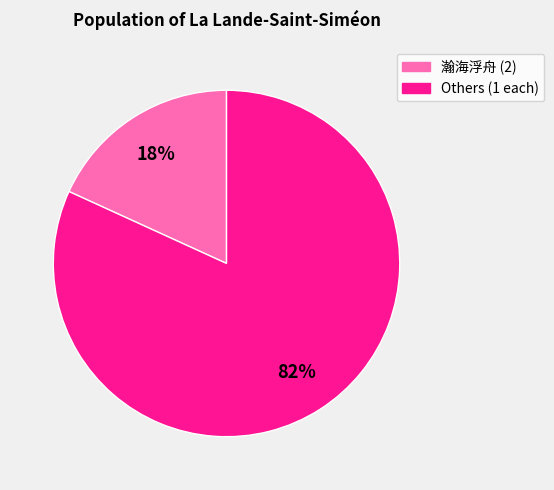

How many slices are in this pie chart?

2